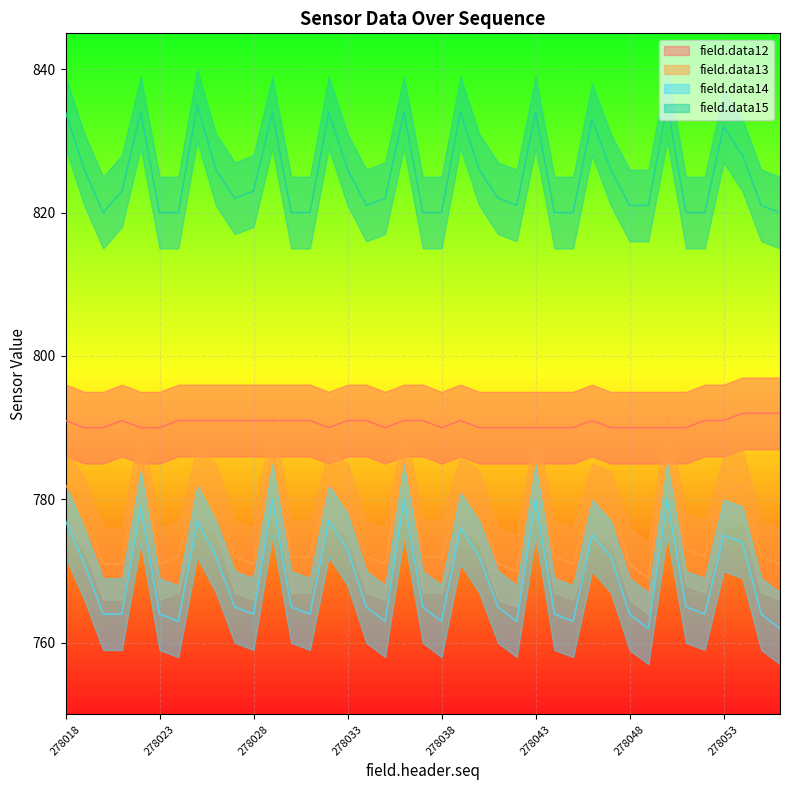

How many data points in field.data15 are less than 822?

17